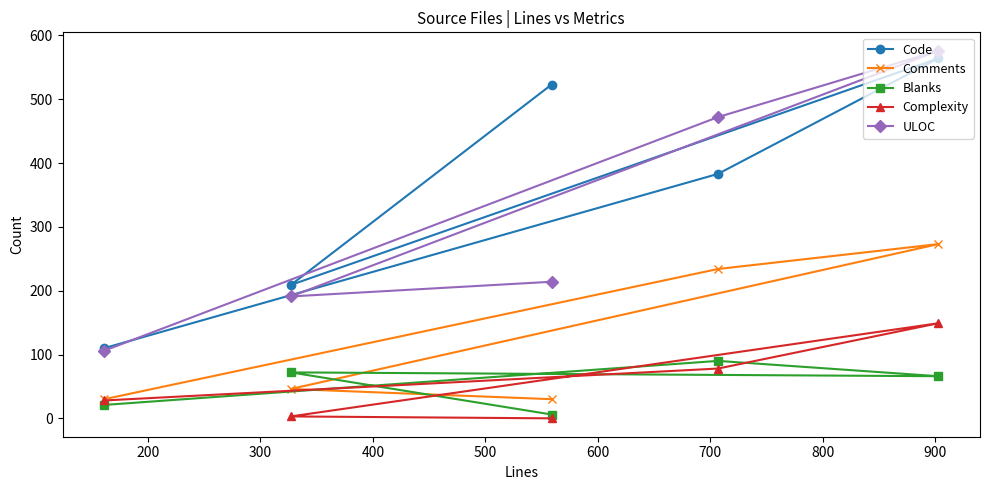

Which series has the largest total across all categories?

Code